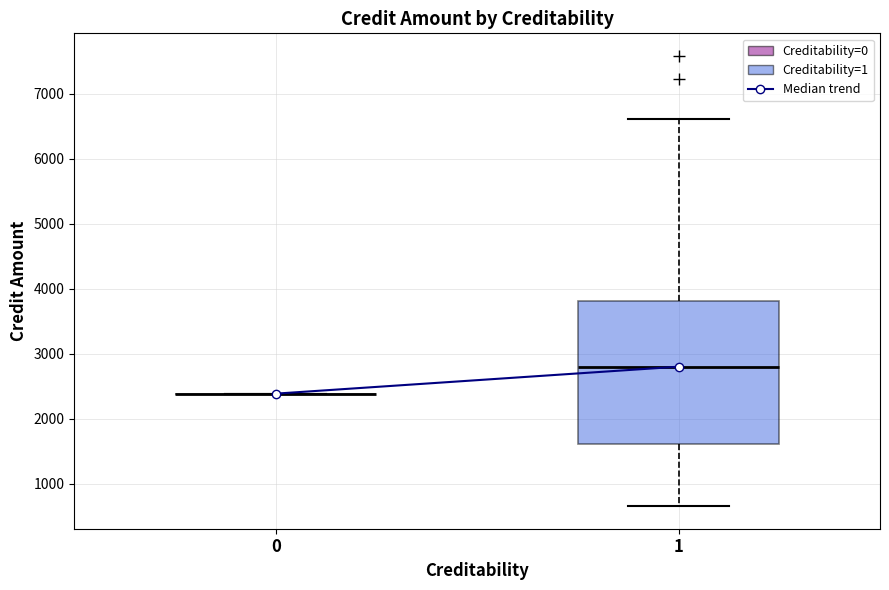

Comparing the boxes themselves (not the whiskers), which one is the tallest?

1